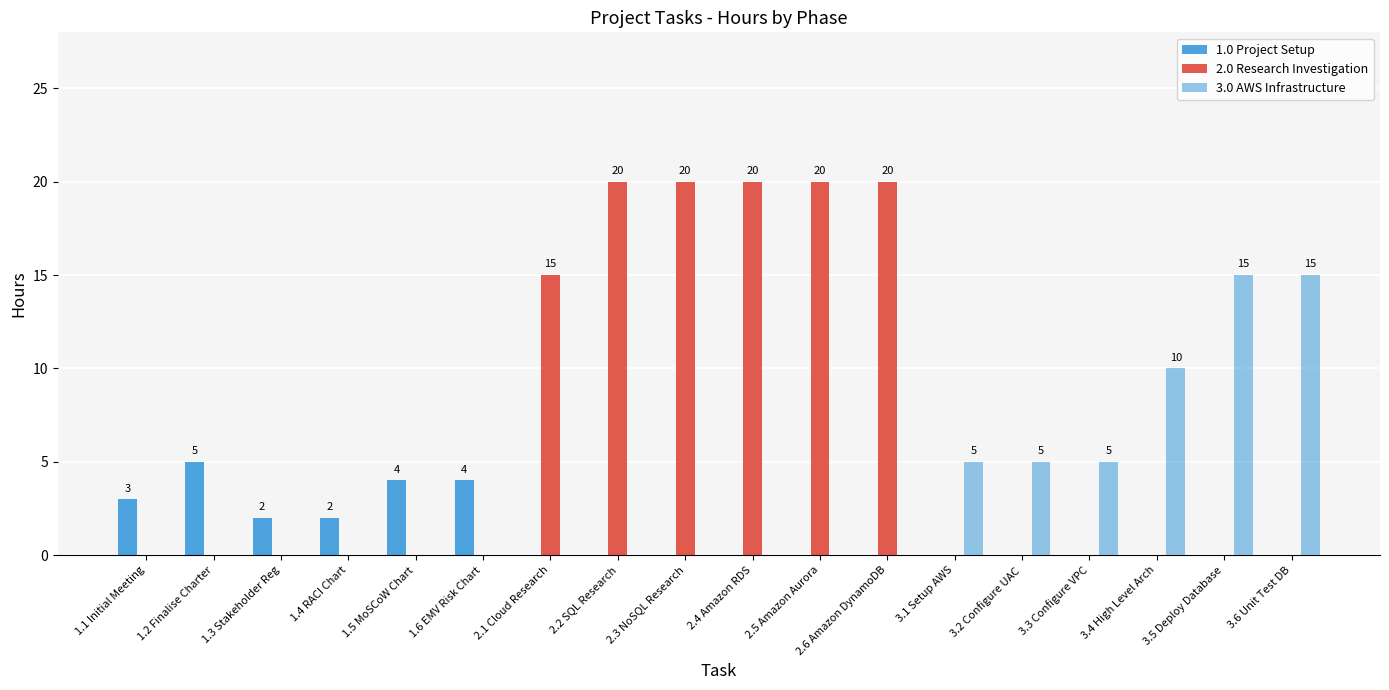

Count the number of categories in the chart.

18